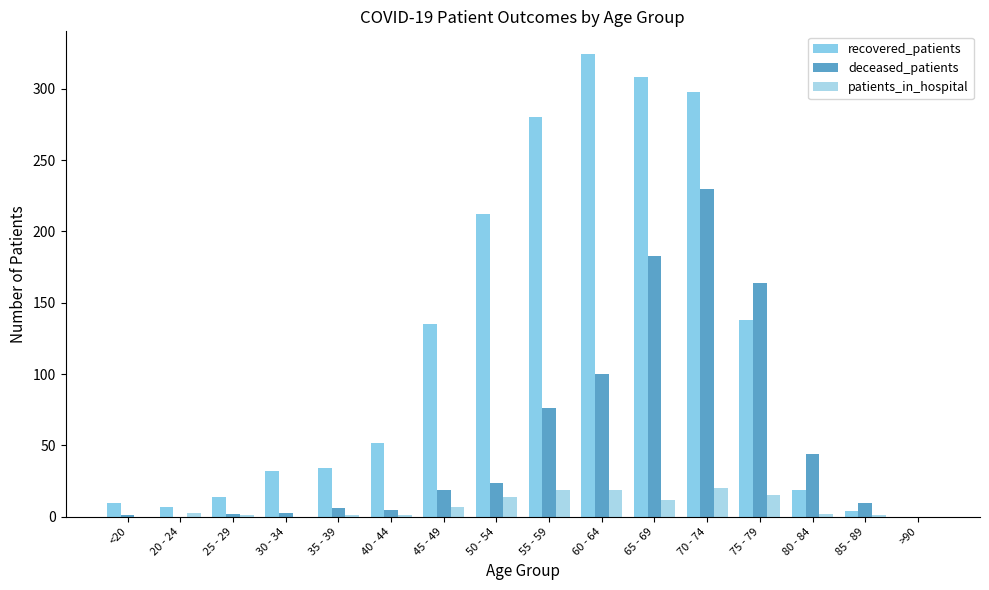

What is the average value of the deceased_patients series?

54